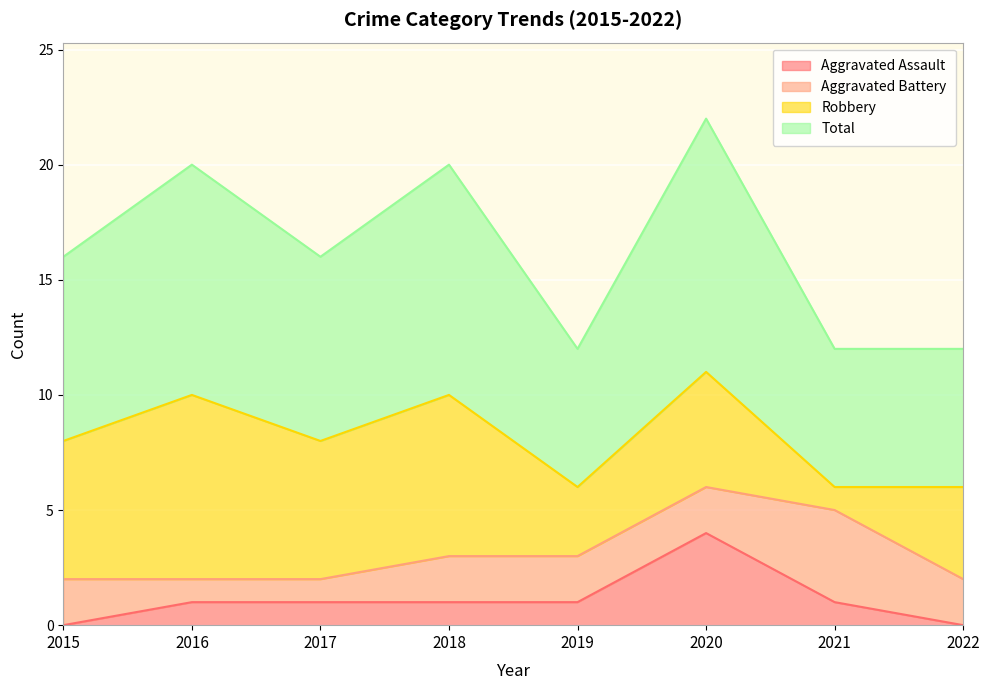

True or false: Aggravated Assault has a value of 0 at 2017.

False